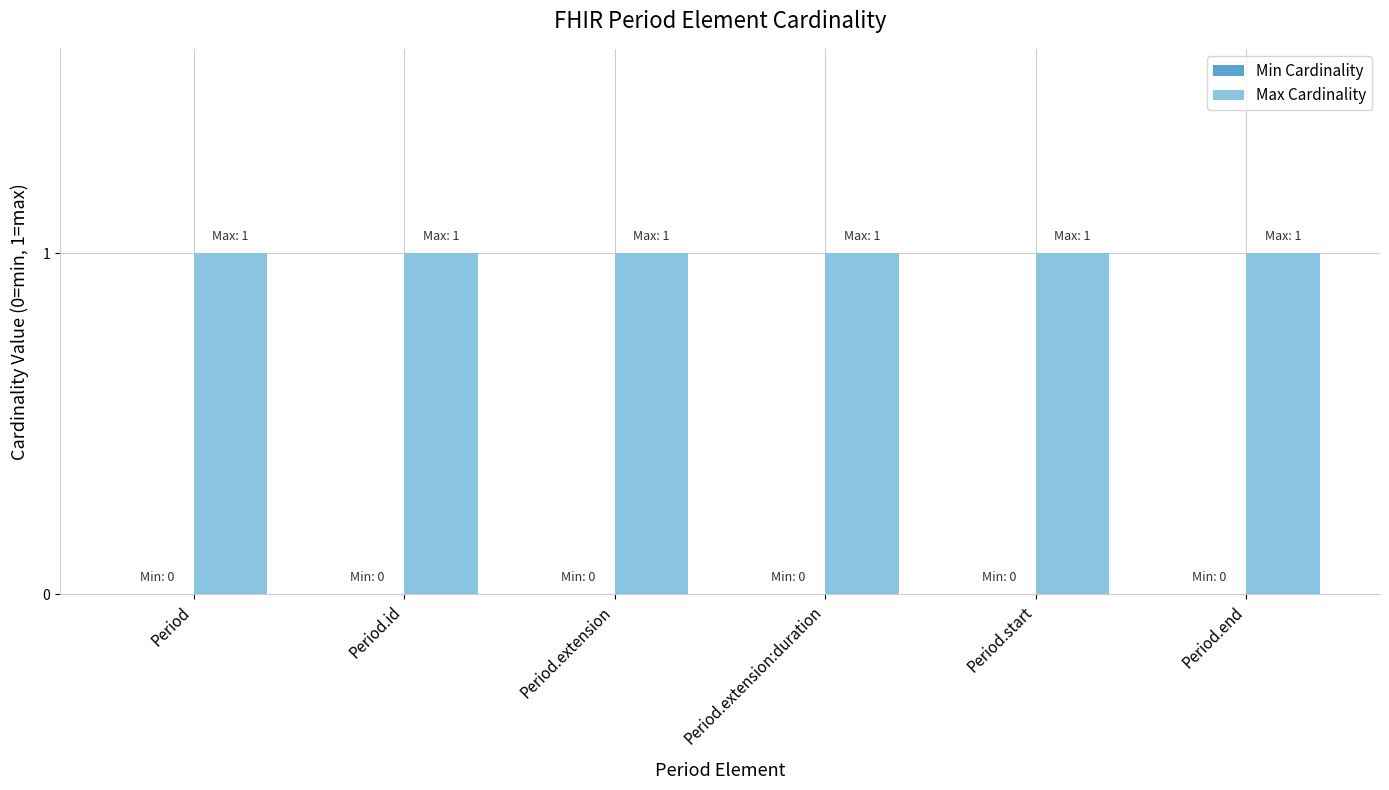

Which has a higher value, Period.extension:duration or Period.id?

Period.extension:duration